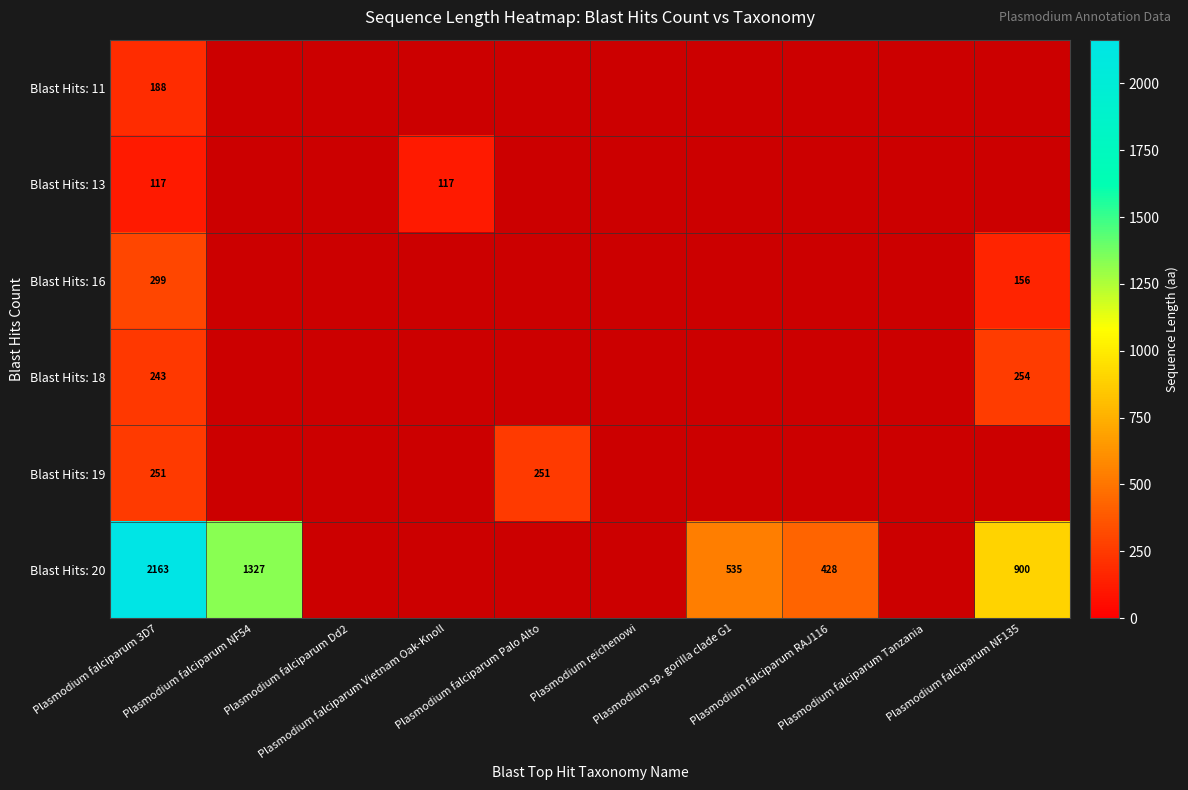

List the series in order of their overall mean, lowest first.

Blast Hits: 11, Blast Hits: 13, Blast Hits: 16, Blast Hits: 18, Blast Hits: 19, Blast Hits: 20